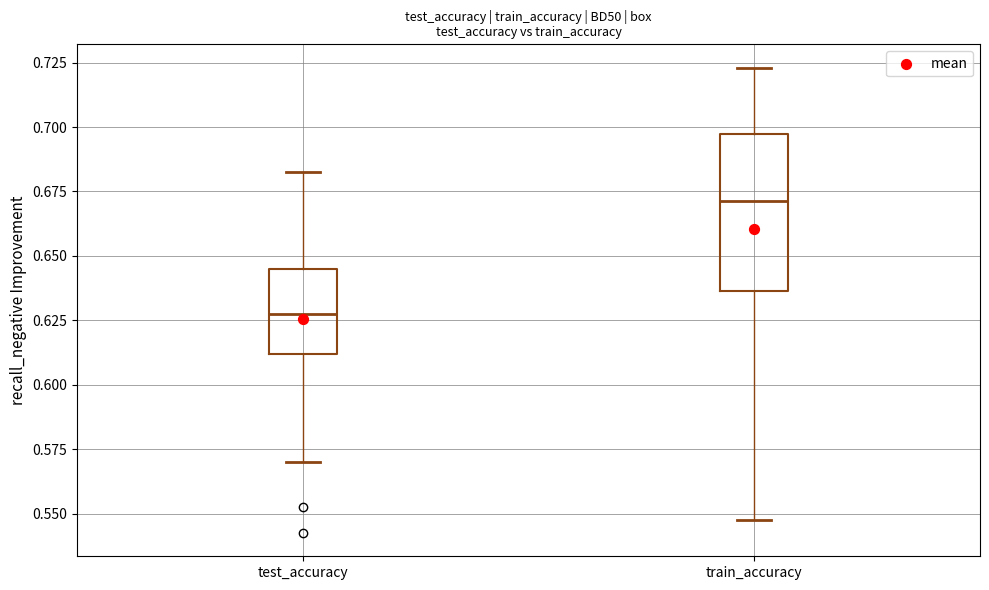

Where is the lower edge of the box for train_accuracy on the y-axis? The values are not printed on the chart, so give them approximately, as read against the axis.

0.635